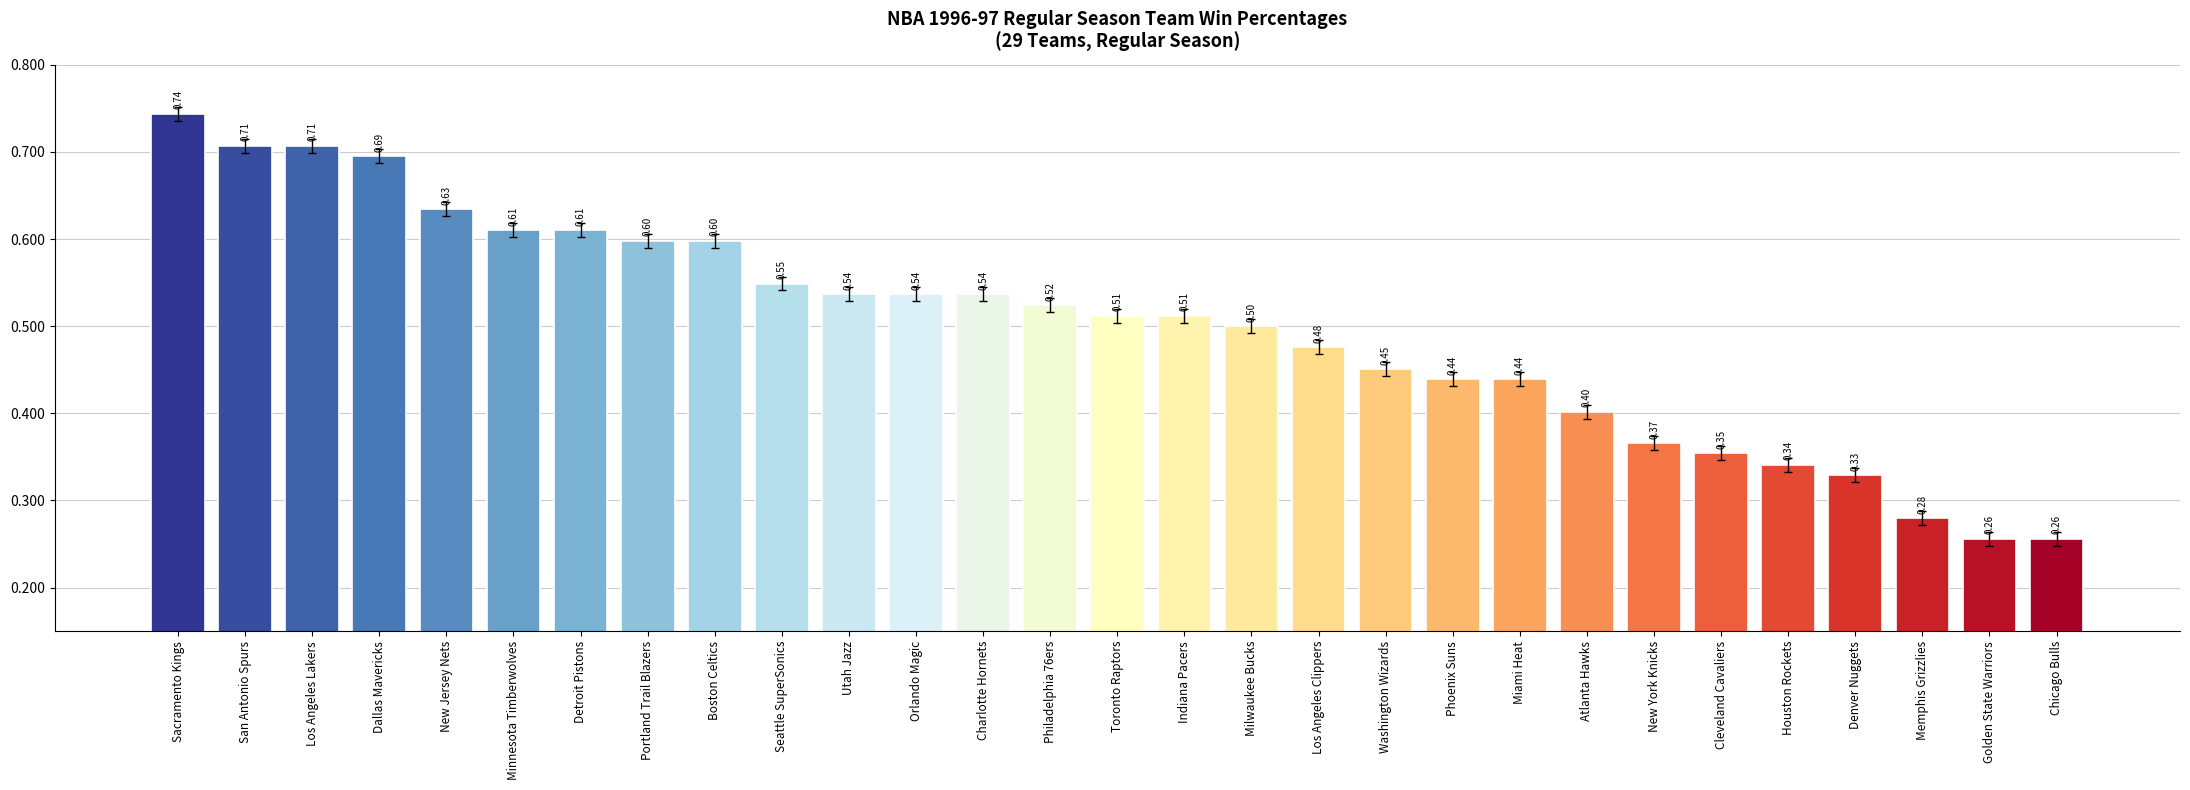

What is the label of the 12th bar from the left?

Orlando Magic